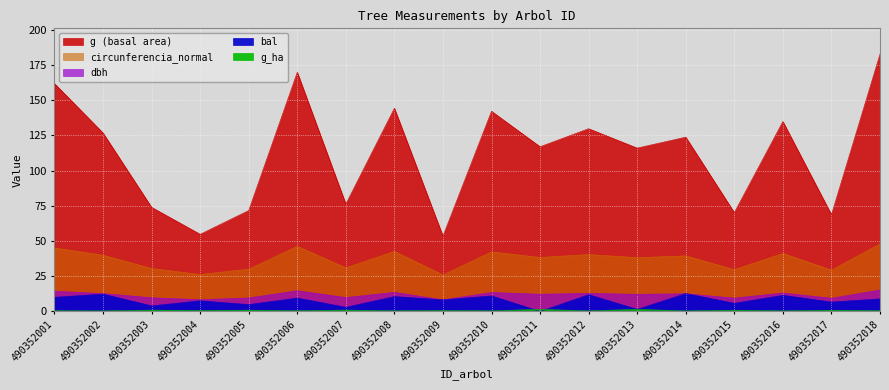

Read the circunferencia_normal value at 490352006.

46.2